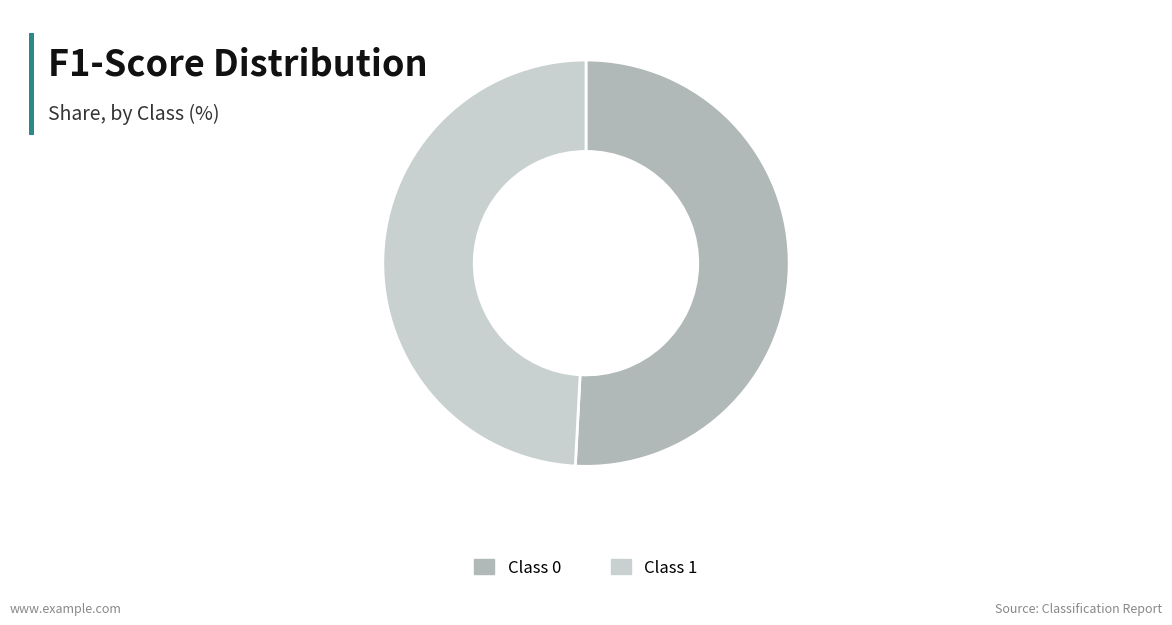

Is there a majority slice in this chart?

Yes